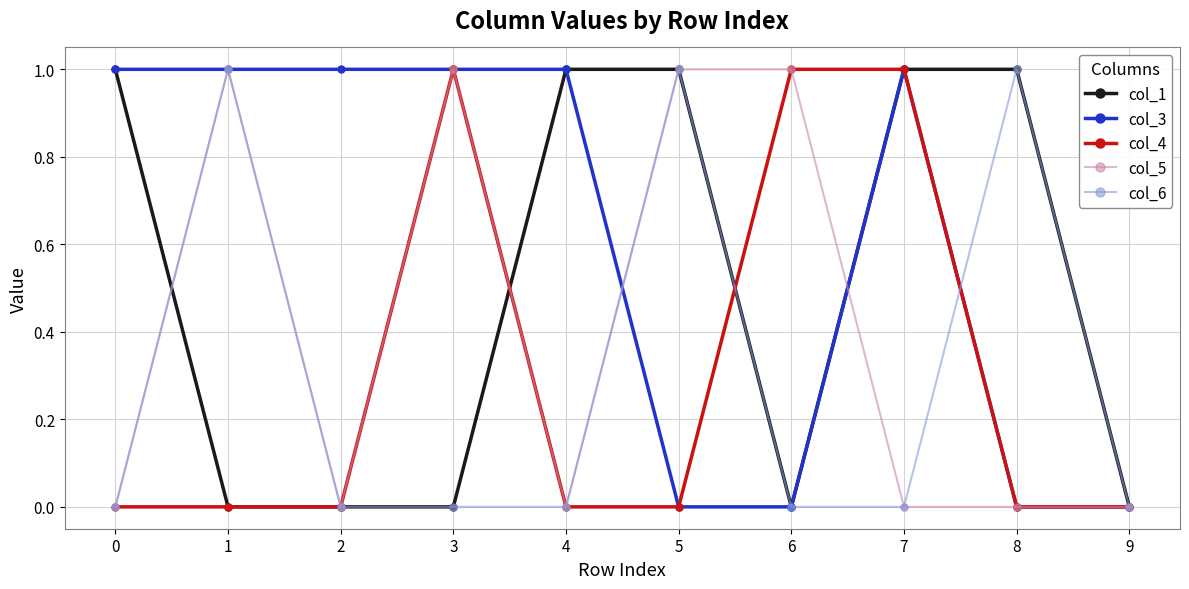

True or false: col_5 has more than 0 interior local peaks.

True